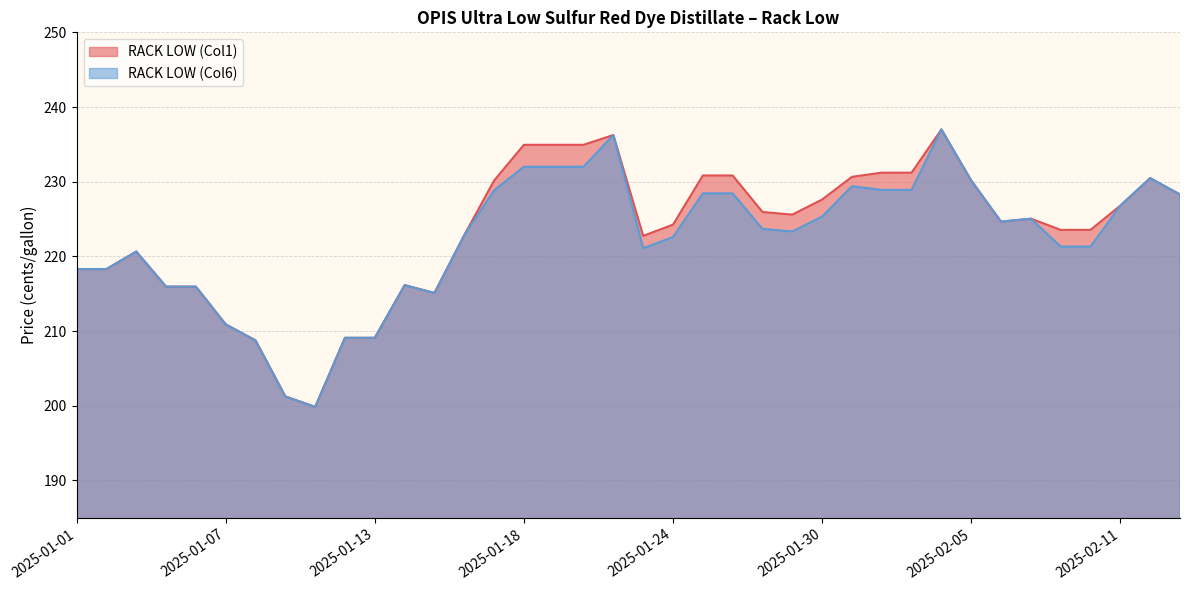

How many data points does each series have?

38